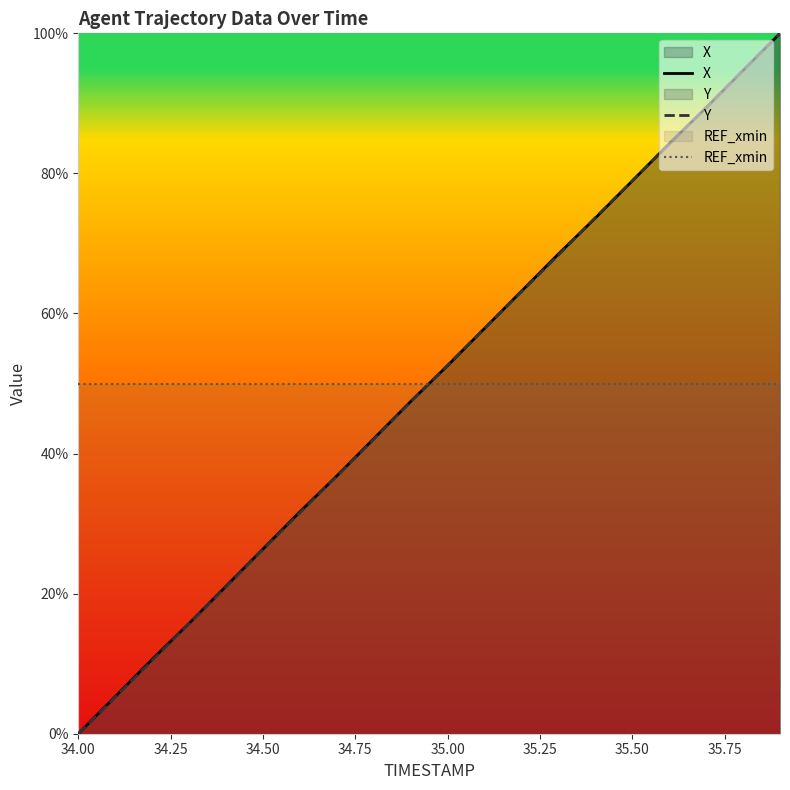

Rank the series by their average value, from lowest to highest.

Y, REF_xmin, X